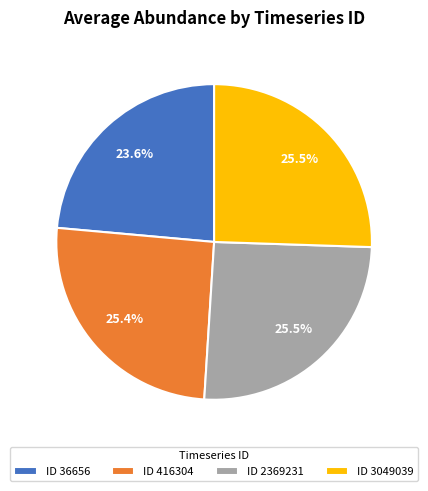

What is the smallest slice in the pie chart?

ID 36656